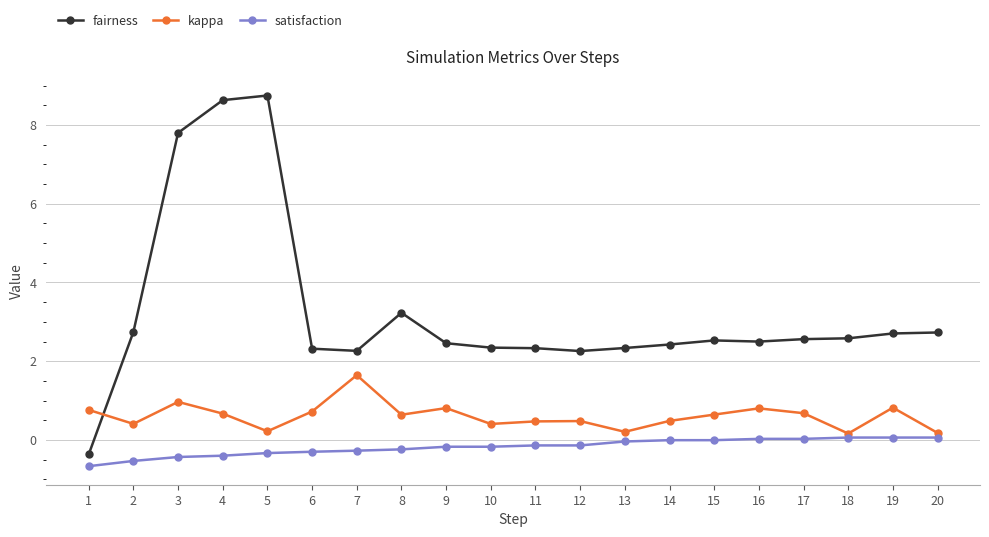

What is the difference between the satisfaction values at 18 and 13?

0.1